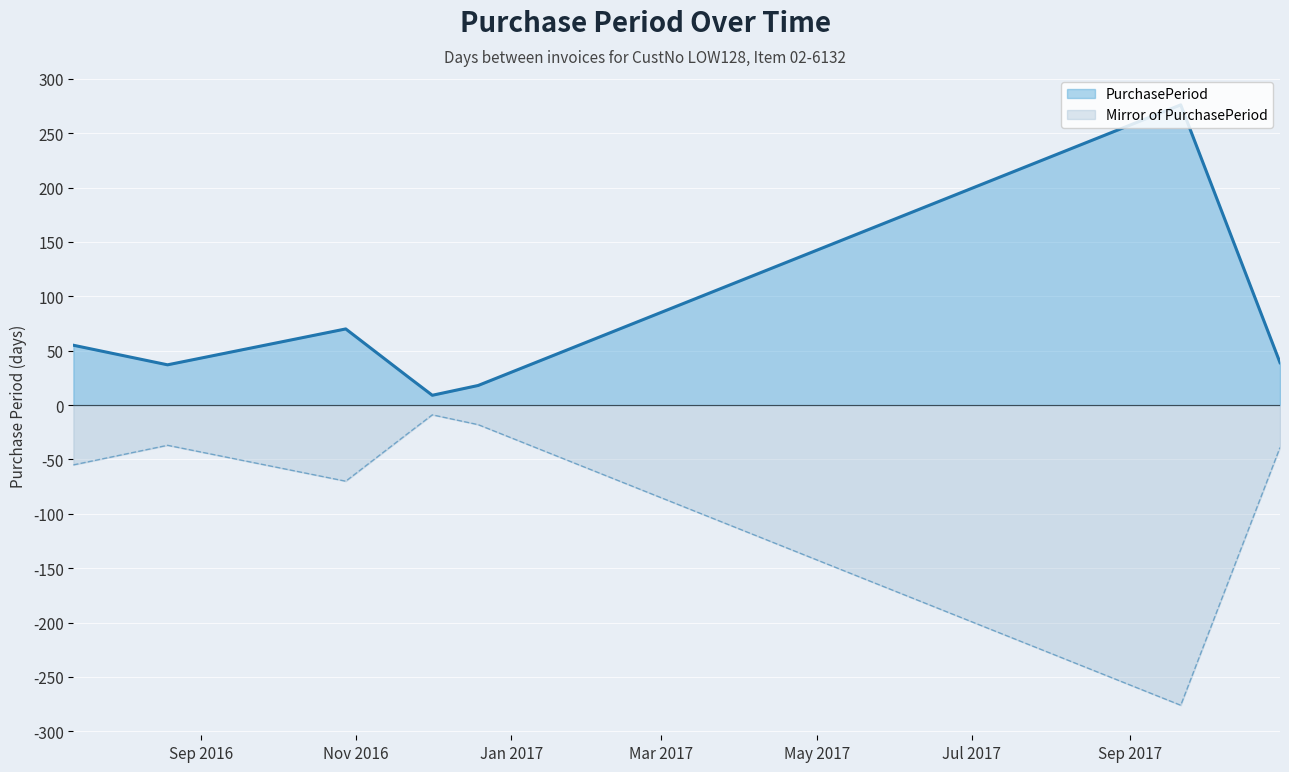

What is the greatest value displayed?

276